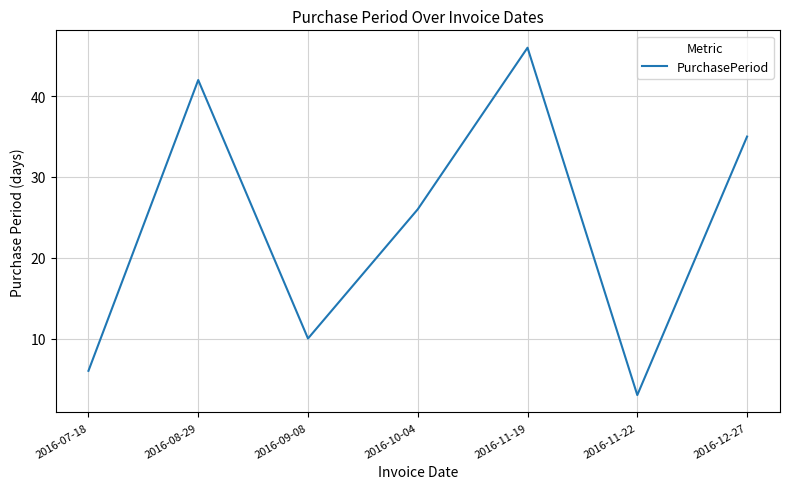

What position from the right is 2016-11-22?

2